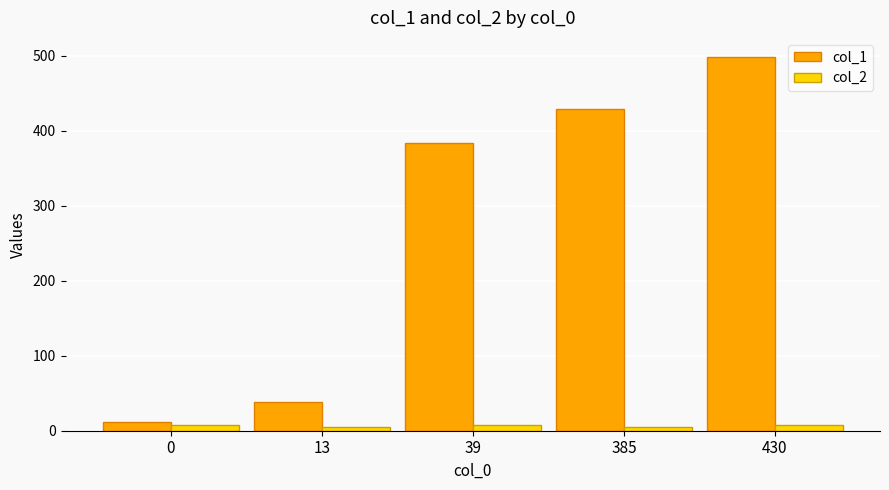

How many bars are there in each group?

2